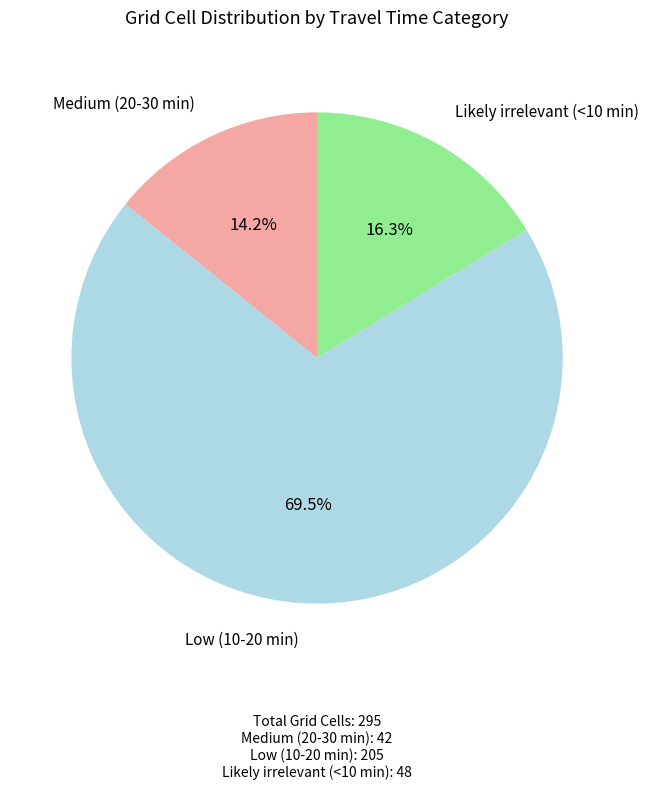

How many slices are in this pie chart?

3